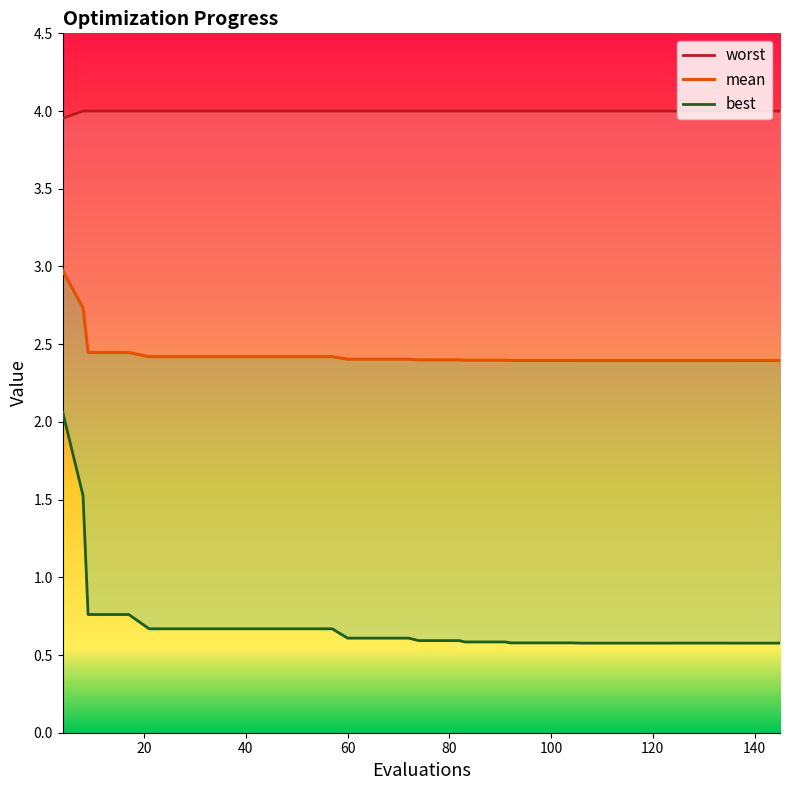

Does the chart have visible grid lines?

No